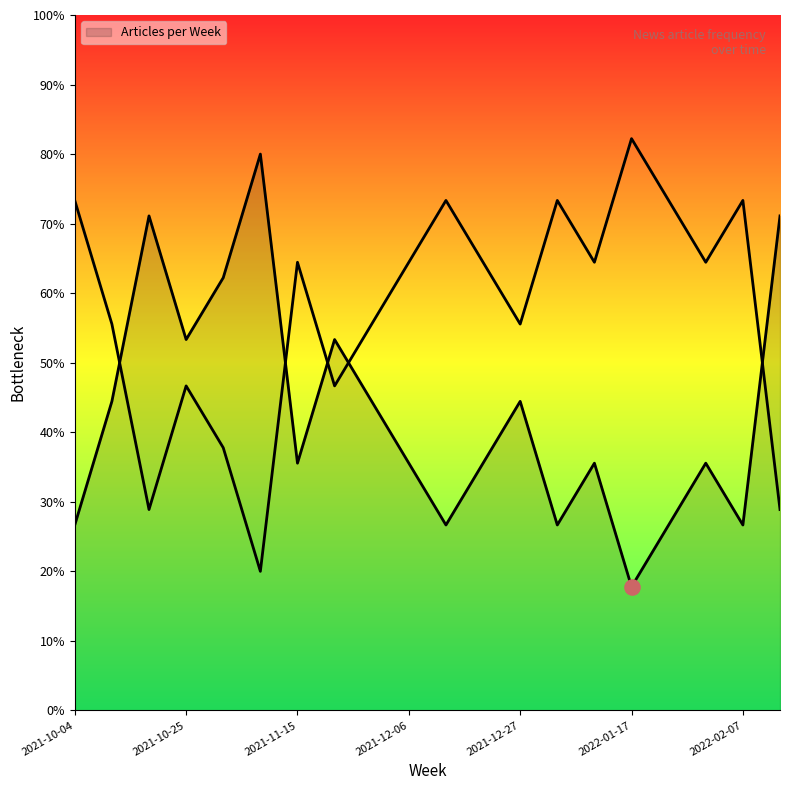

Approximately how many times larger is the value at 2022-01-31 compared to 2021-12-20?

1.0